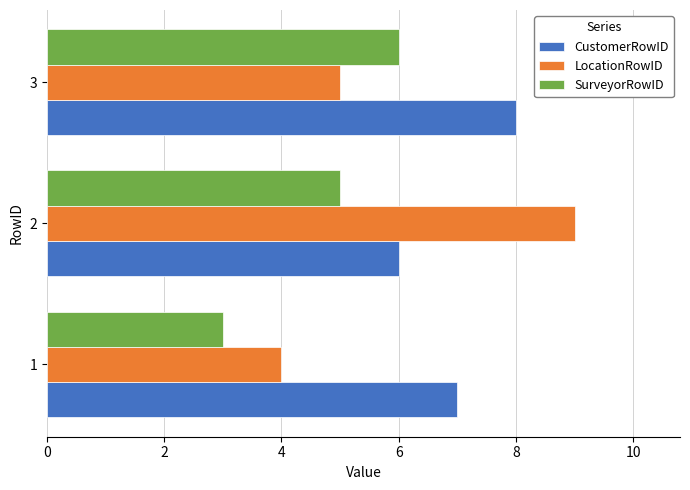

What is the difference between the maximum and minimum values in the CustomerRowID series?

2